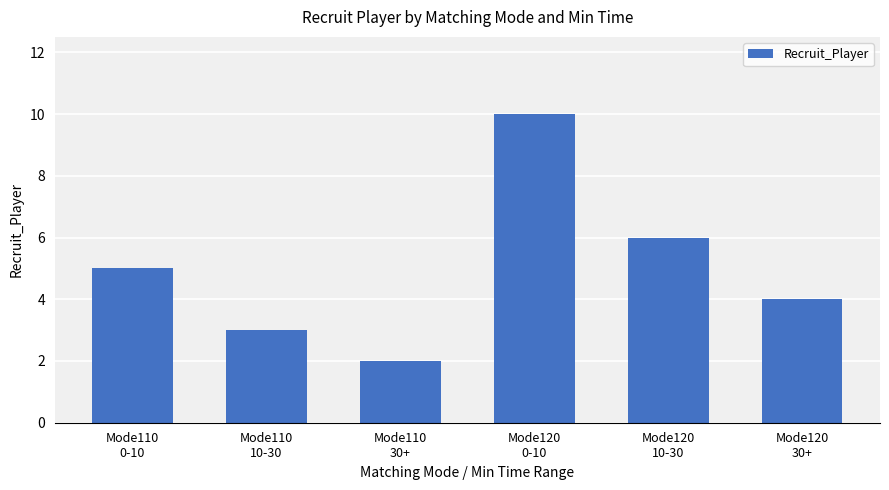

What is the greatest value displayed?

10